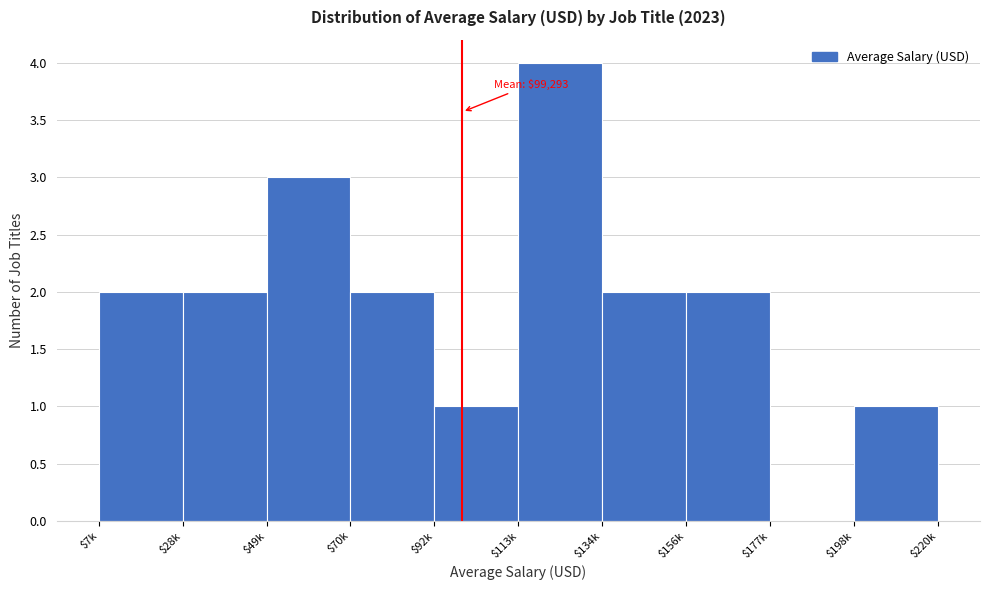

What is the sum of all values?

19